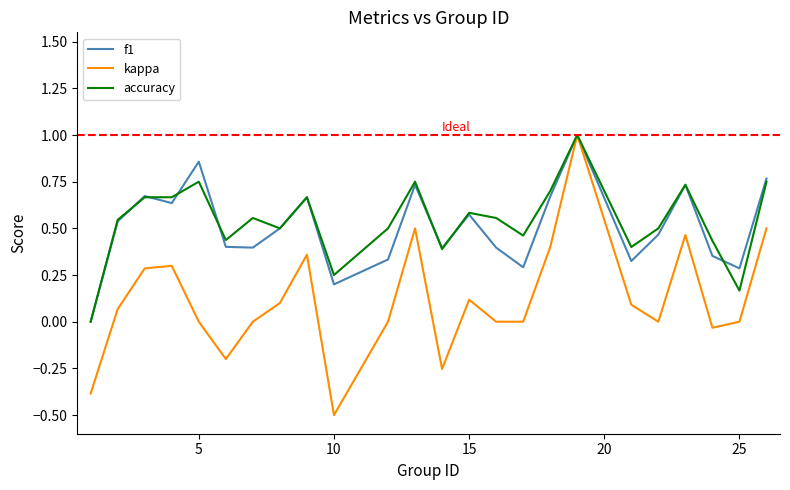

What is the minimum value shown in the chart?

-0.5